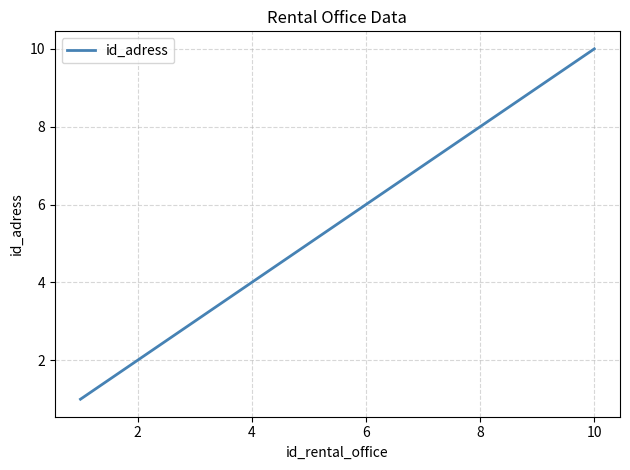

How many values are between 3 and 8?

6